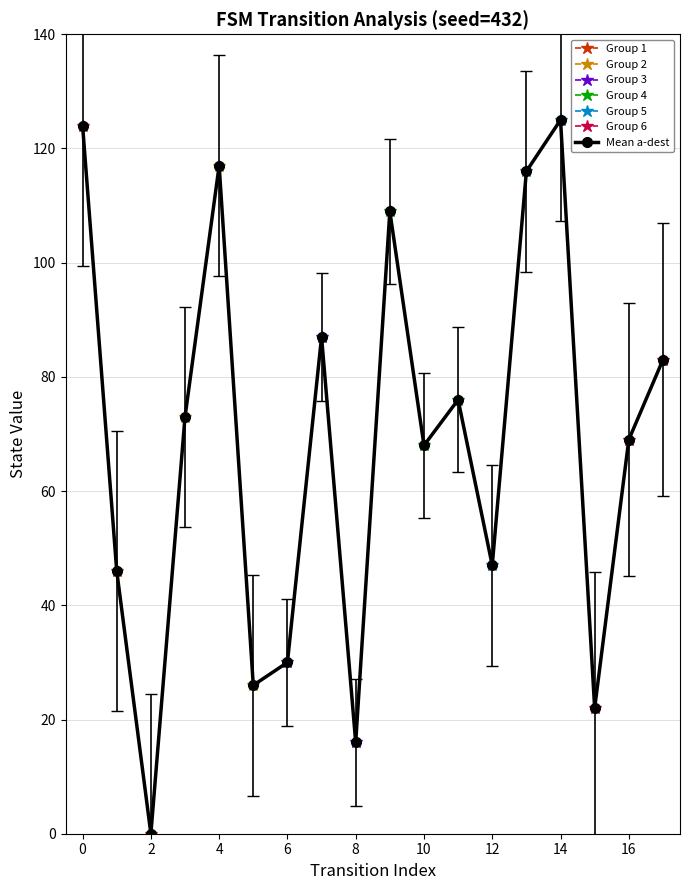

Is it true that Group 1 equals 124 at 0?

True